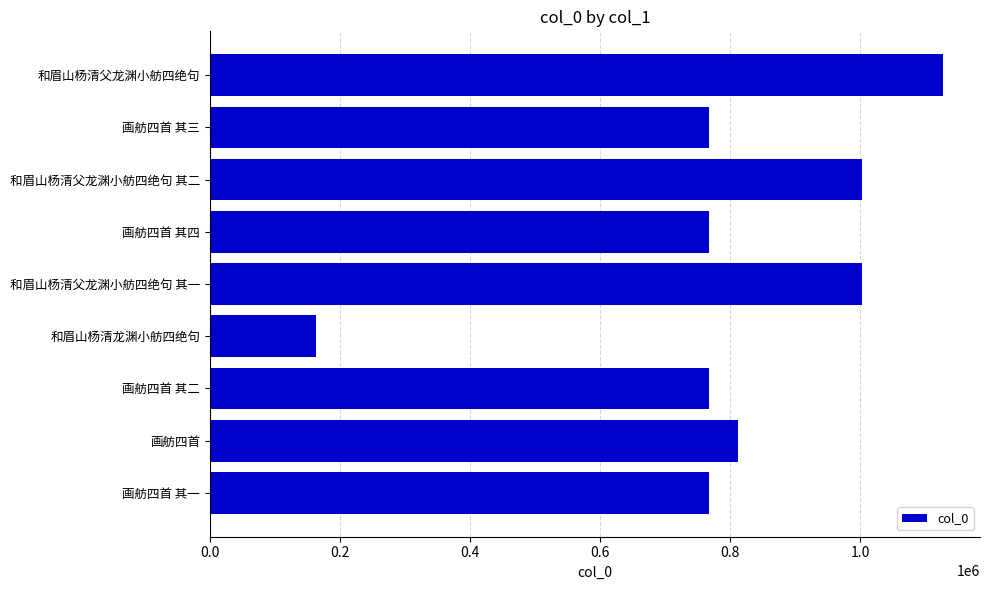

What is the maximum value shown in the chart?

1128064